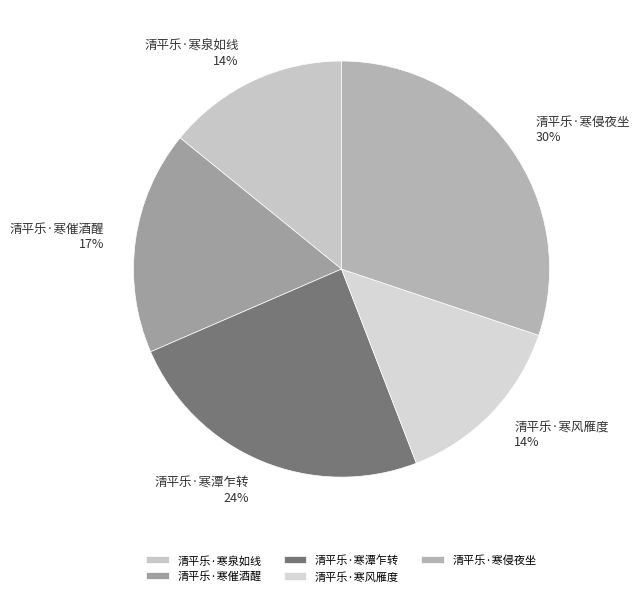

Between 清平乐·寒潭乍转 and 清平乐·寒侵夜坐, which is larger?

清平乐·寒侵夜坐